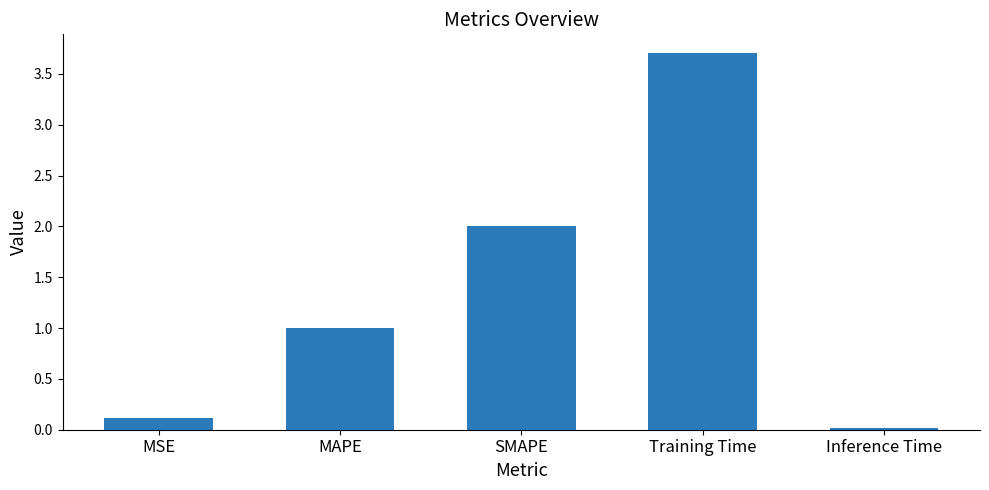

Is it true that the value at MAPE is 1.7?

False